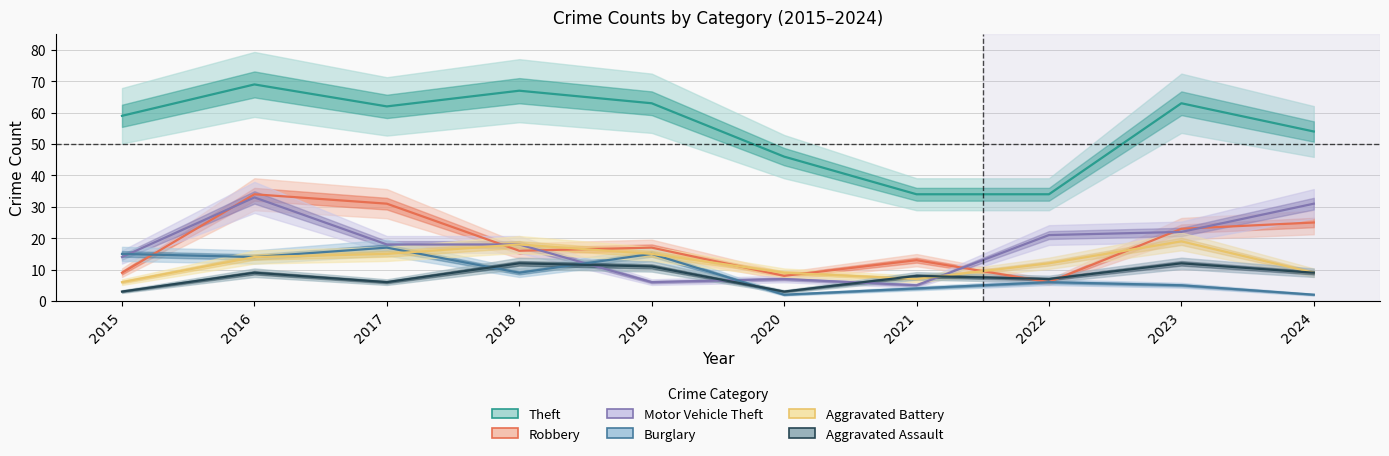

Reading right to left, extract all data points from this chart.

Theft: 2024=54	2023=63	2022=34	2021=34	2020=46	2019=63	2018=67	2017=62	2016=69	2015=59
Robbery: 2024=25	2023=23	2022=6	2021=13	2020=8	2019=17	2018=16	2017=31	2016=34	2015=9
Motor Vehicle Theft: 2024=31	2023=22	2022=21	2021=5	2020=7	2019=6	2018=18	2017=18	2016=33	2015=14
Burglary: 2024=2	2023=5	2022=6	2021=4	2020=2	2019=15	2018=9	2017=17	2016=14	2015=15
Aggravated Battery: 2024=9	2023=19	2022=12	2021=7	2020=9	2019=15	2018=18	2017=15	2016=14	2015=6
Aggravated Assault: 2024=9	2023=12	2022=7	2021=8	2020=3	2019=11	2018=12	2017=6	2016=9	2015=3